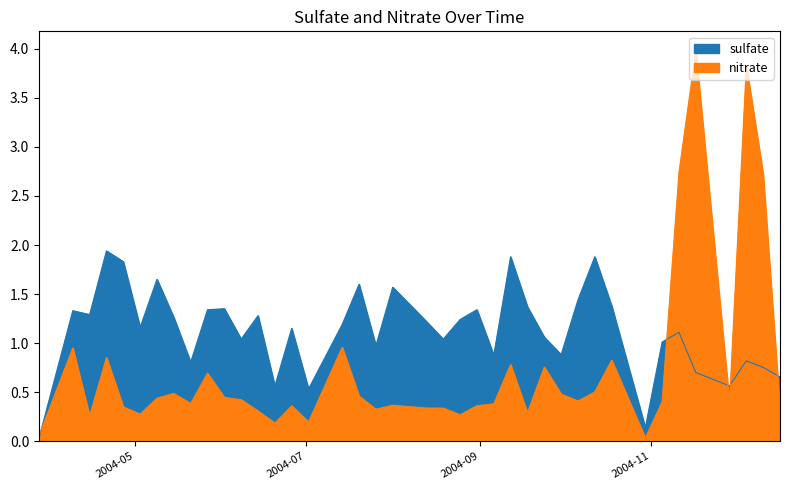

Which series ends up on top after the final intersection of sulfate and nitrate?

sulfate